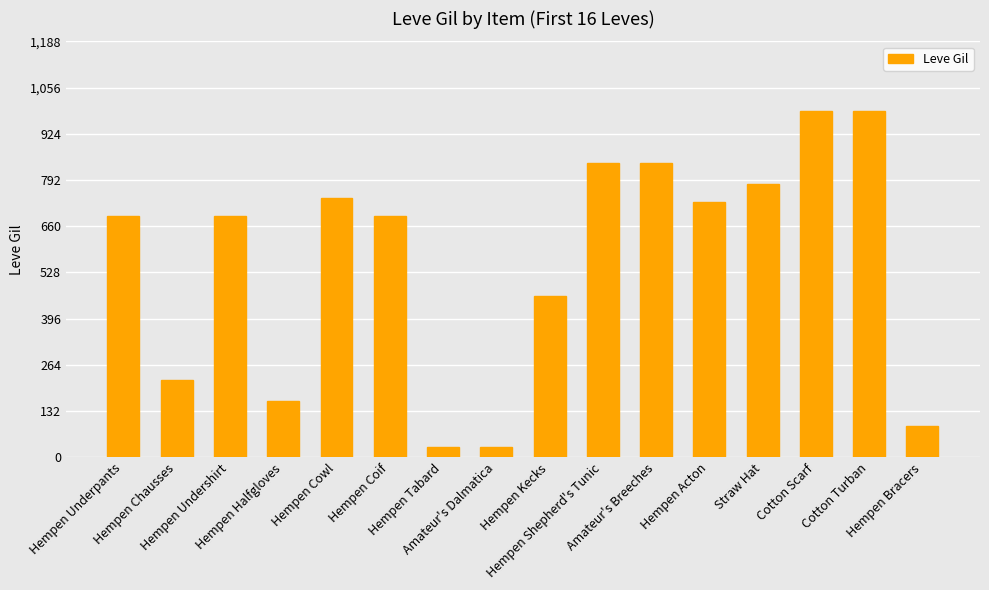

What position from the left is Hempen Undershirt?

3